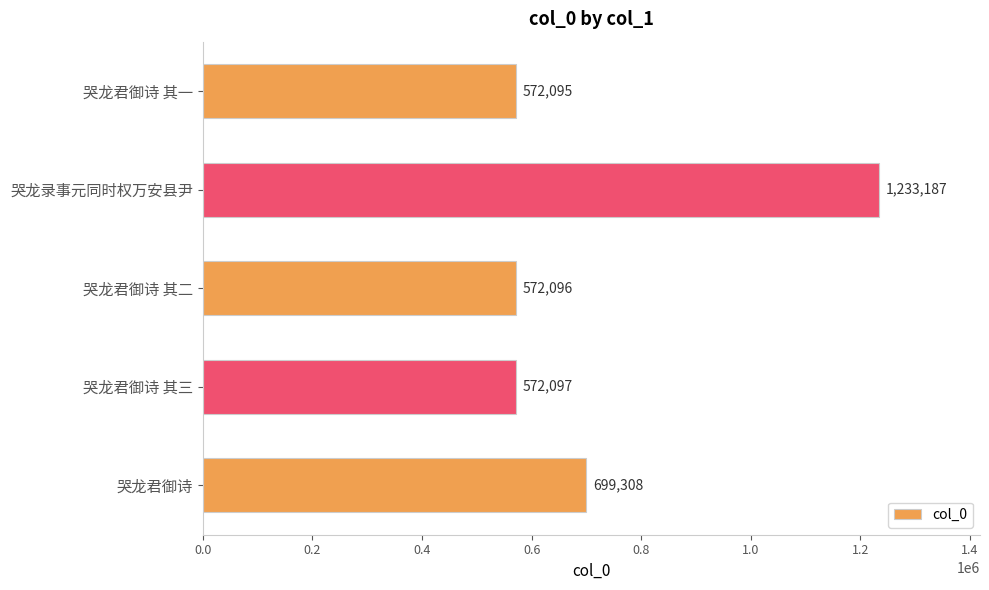

What is the approximate value at 哭龙君御诗, to the nearest 10?

699310